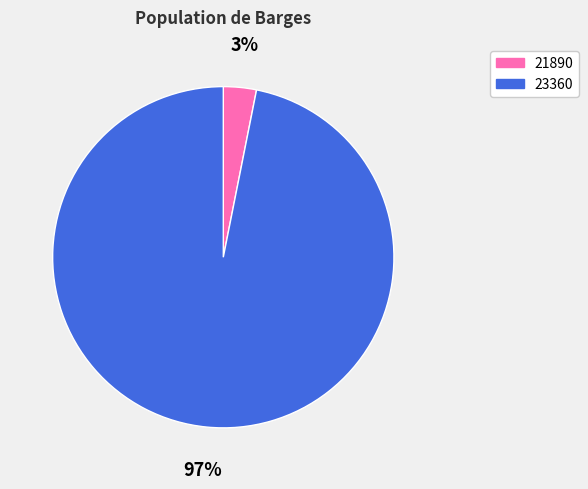

Which has a higher value, 21890 or 23360?

23360